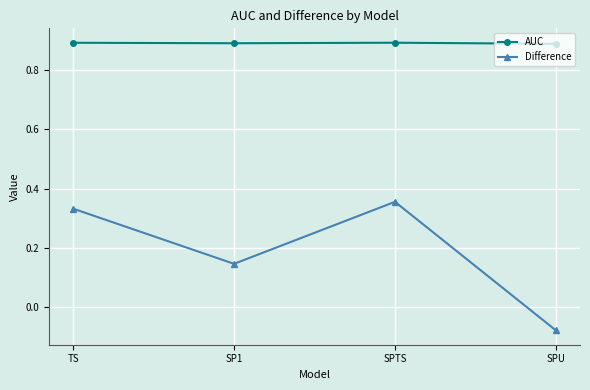

Is it true that AUC equals 0.9 at SP1?

True